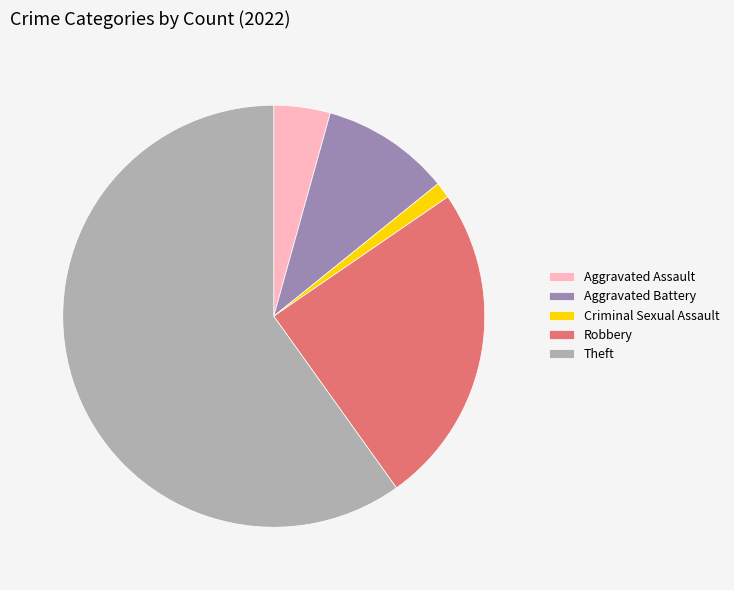

What is the ratio of the value at Robbery to the value at Criminal Sexual Assault?

20.0